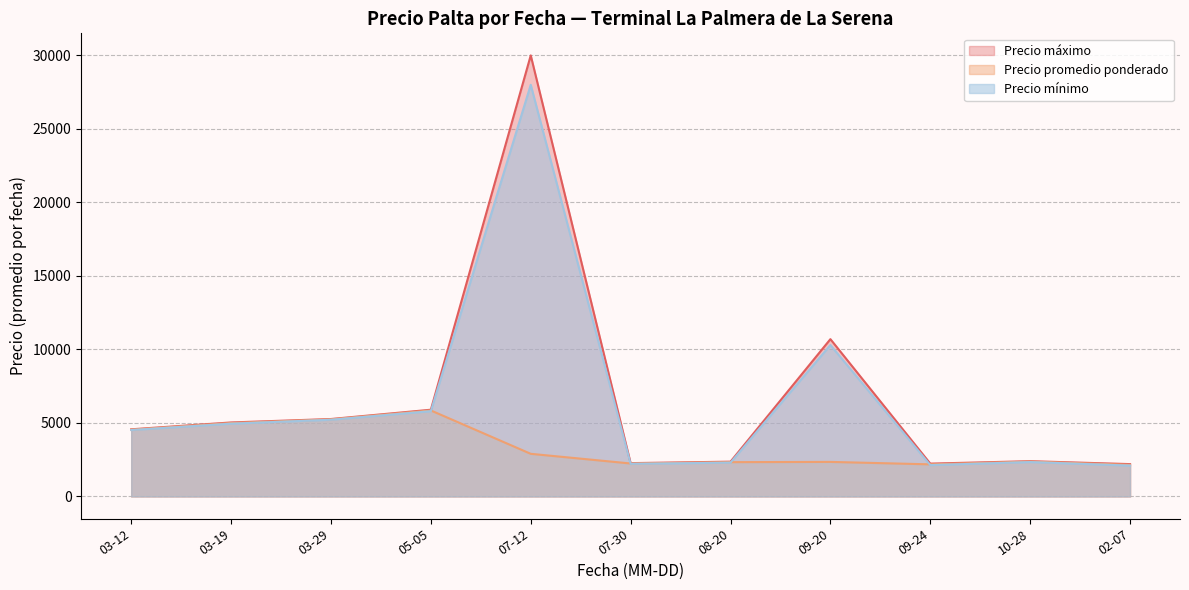

What are all the series names shown in the legend?

Precio máximo, Precio promedio ponderado, Precio mínimo